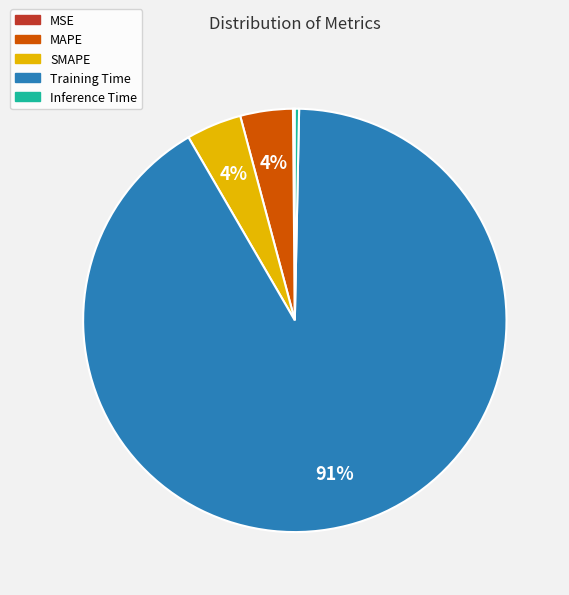

Is there a majority slice in this chart?

Yes